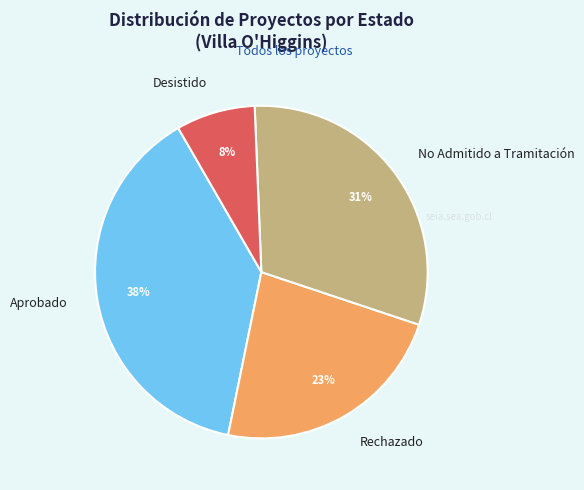

Between Rechazado and No Admitido a Tramitación, which is larger?

No Admitido a Tramitación